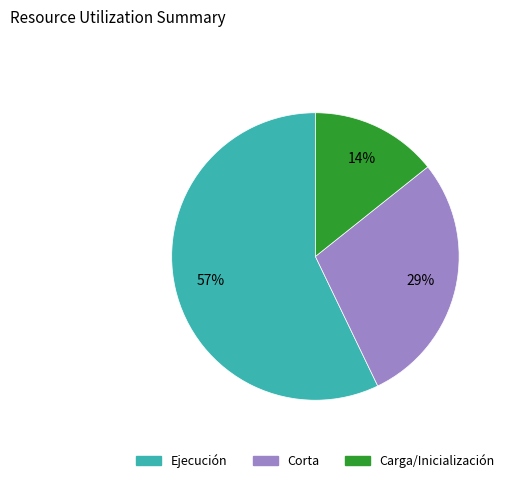

Approximately how many times larger is the value at Corta compared to Ejecución?

0.5